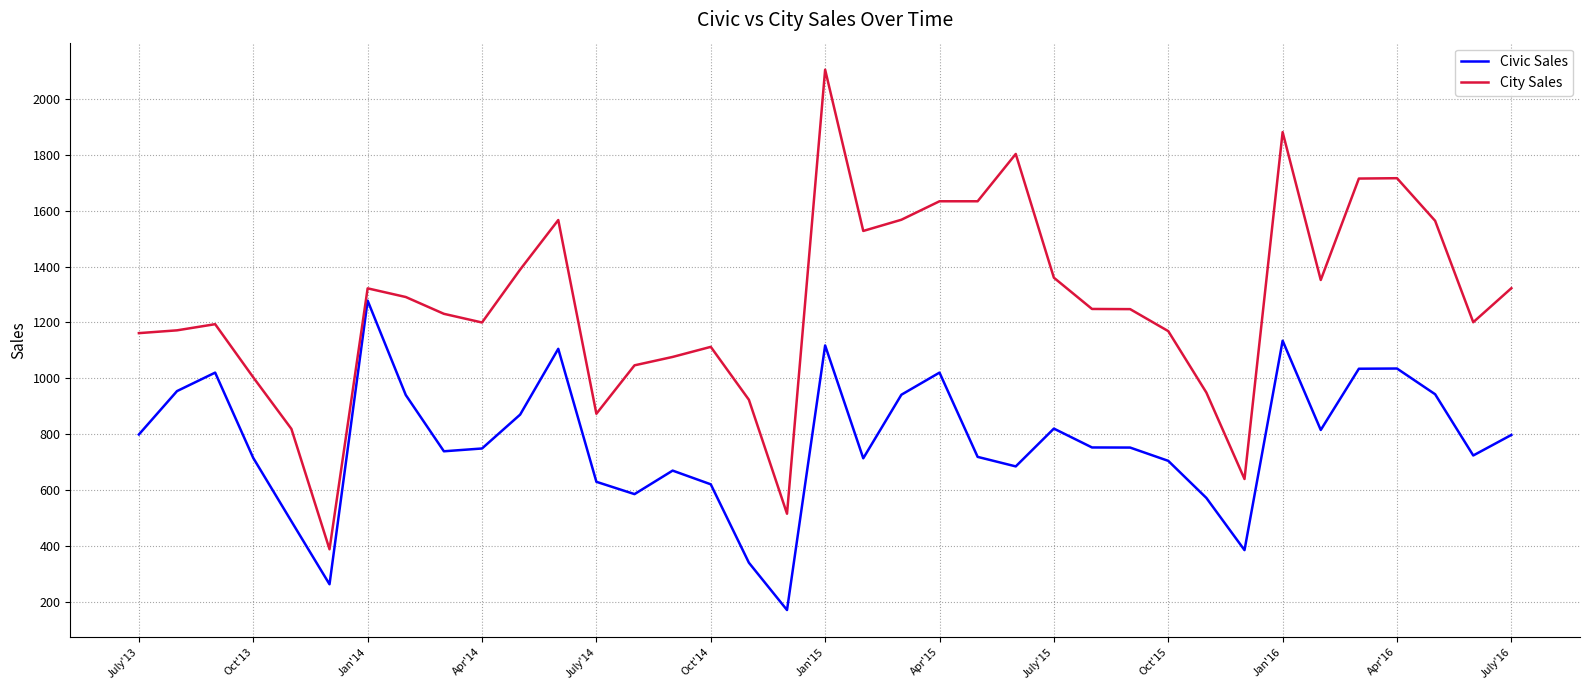

What is the difference between the second highest and second lowest values in the Civic Sales series?

870.0